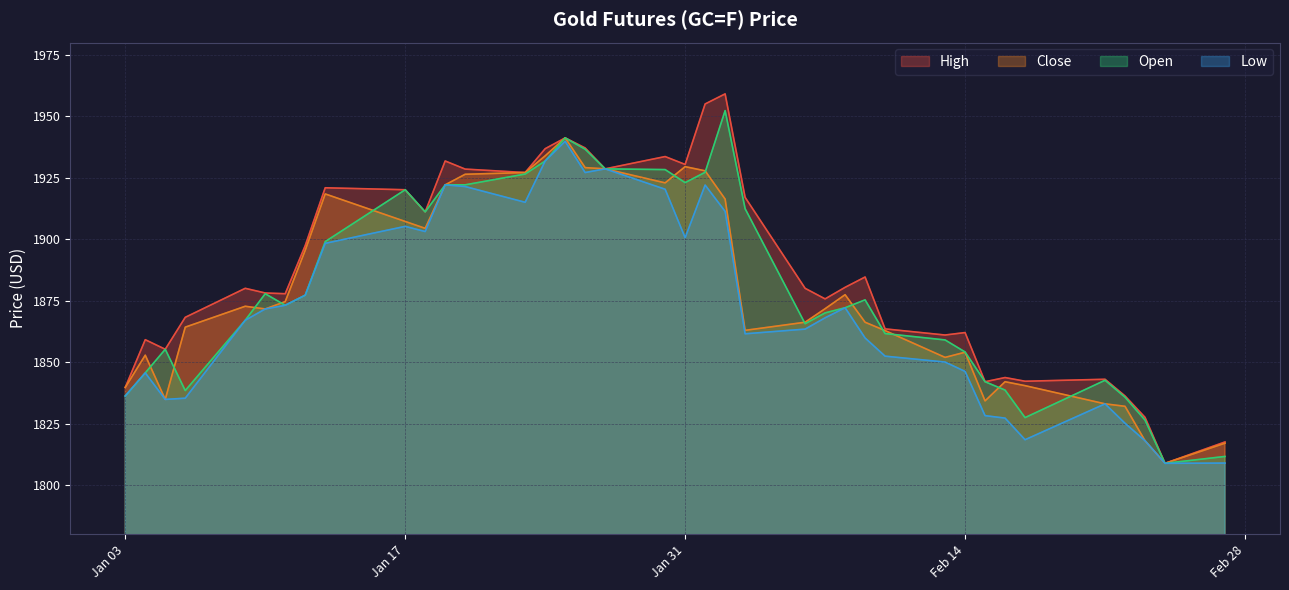

In Close, how many points are lower than both neighbors (excluding endpoints)?

8